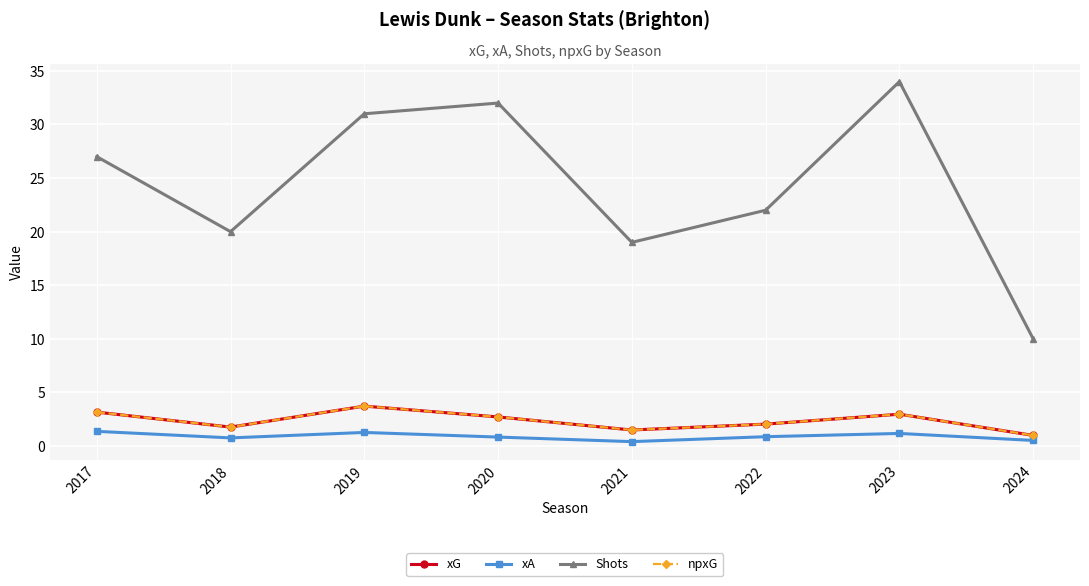

Reading left to right, transcribe all the data shown in this chart.

xG: 3.2	1.8	3.7	2.7	1.5	2.0	3.0	1.0
xA: 1.4	0.8	1.3	0.8	0.4	0.9	1.2	0.5
Shots: 27.0	20.0	31.0	32.0	19.0	22.0	34.0	10.0
npxG: 3.2	1.8	3.7	2.7	1.5	2.0	3.0	1.0